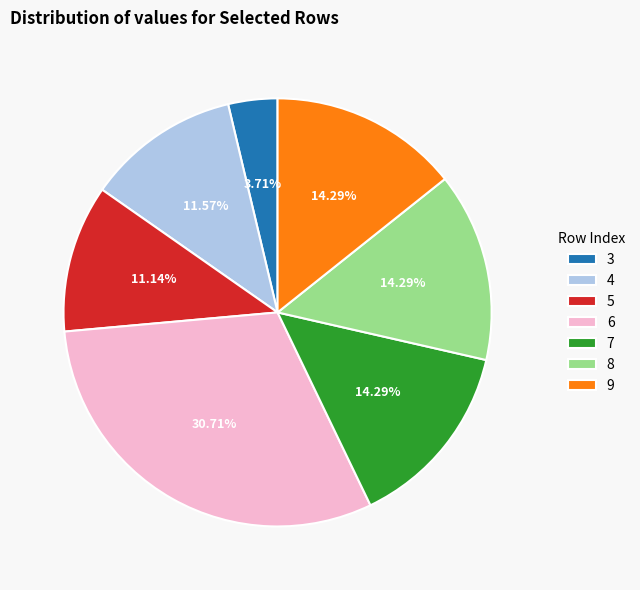

Does 6 represent more than half of the total?

No